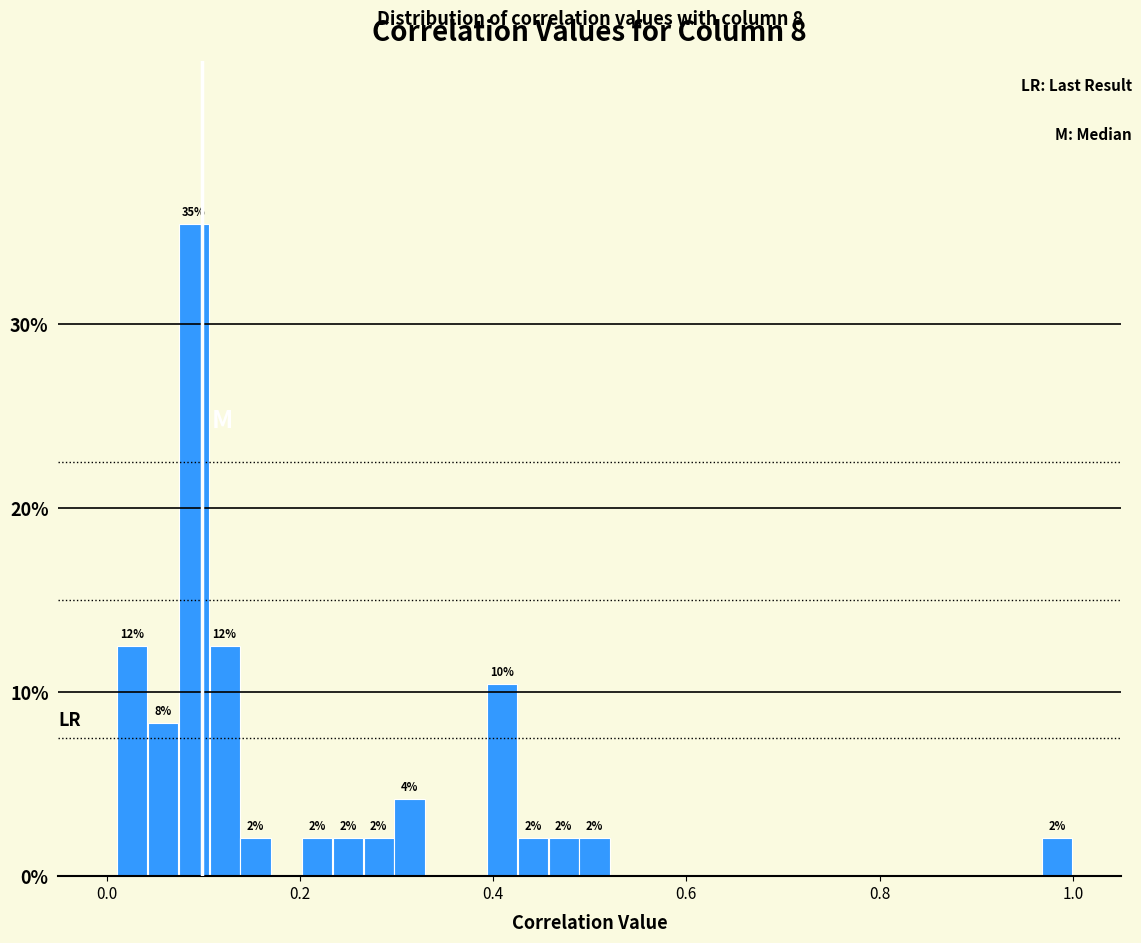

Read against the x-axis, roughly where is the centre of the tallest bar?

0.10